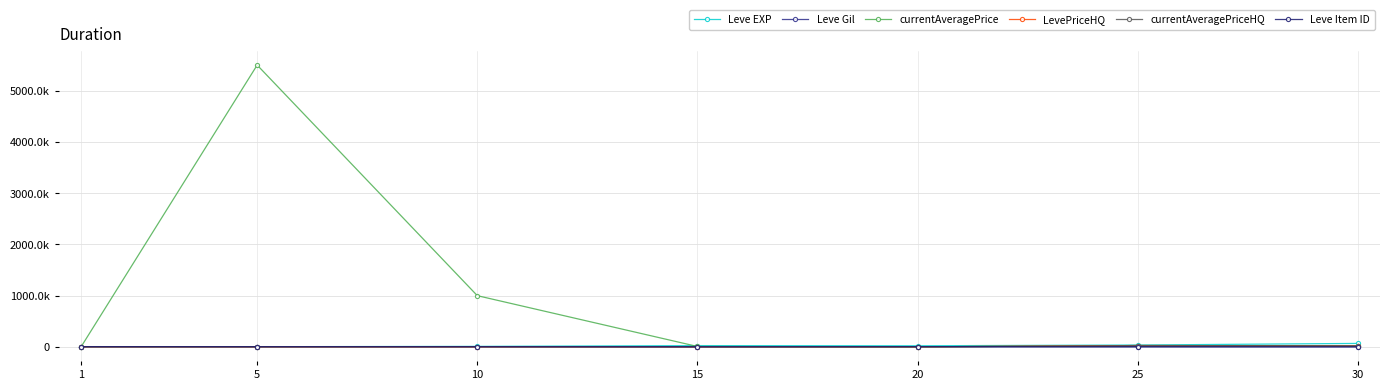

Does the chart display data point markers on the line(s)?

Yes